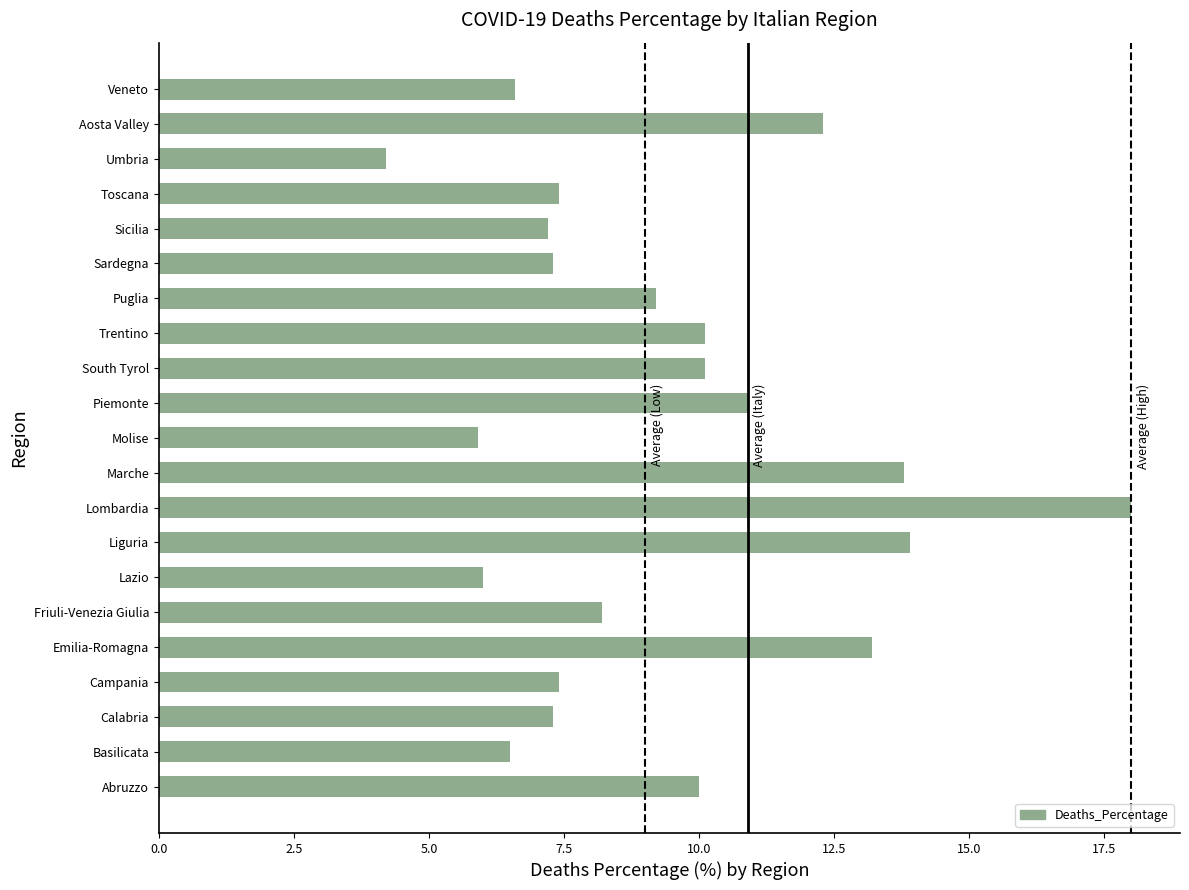

Reading bottom to top, what are all the values shown in this chart?

10.0	6.5	7.3	7.4	13.2	8.2	6.0	13.9	18.0	13.8	5.9	10.9	10.1	10.1	9.2	7.3	7.2	7.4	4.2	12.3	6.6